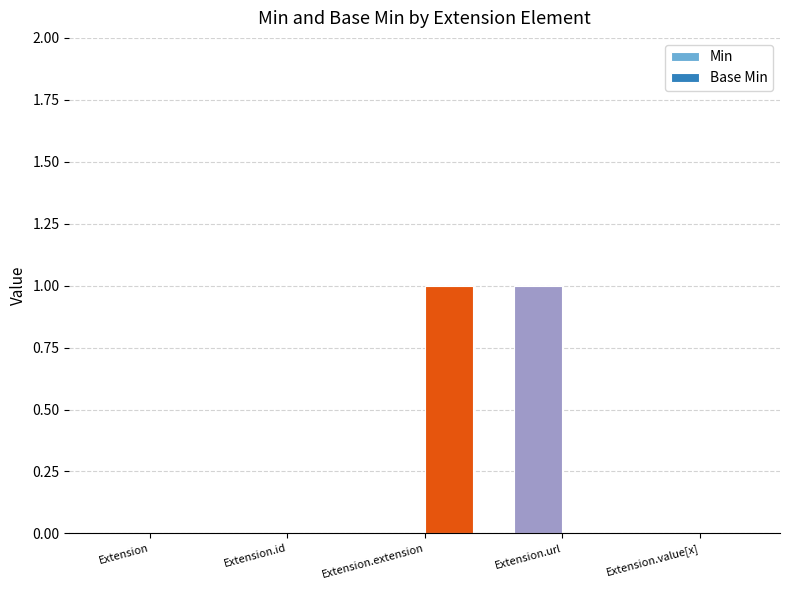

Reading left to right, extract all data points from this chart.

Min: 0	0	0	1	0
Base Min: 0	0	1	0	0